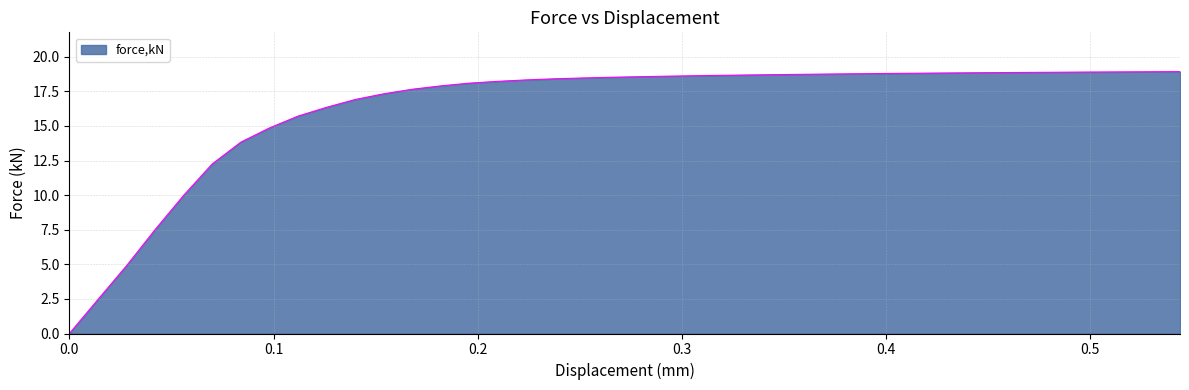

What is the difference between the maximum and minimum values?

18.9